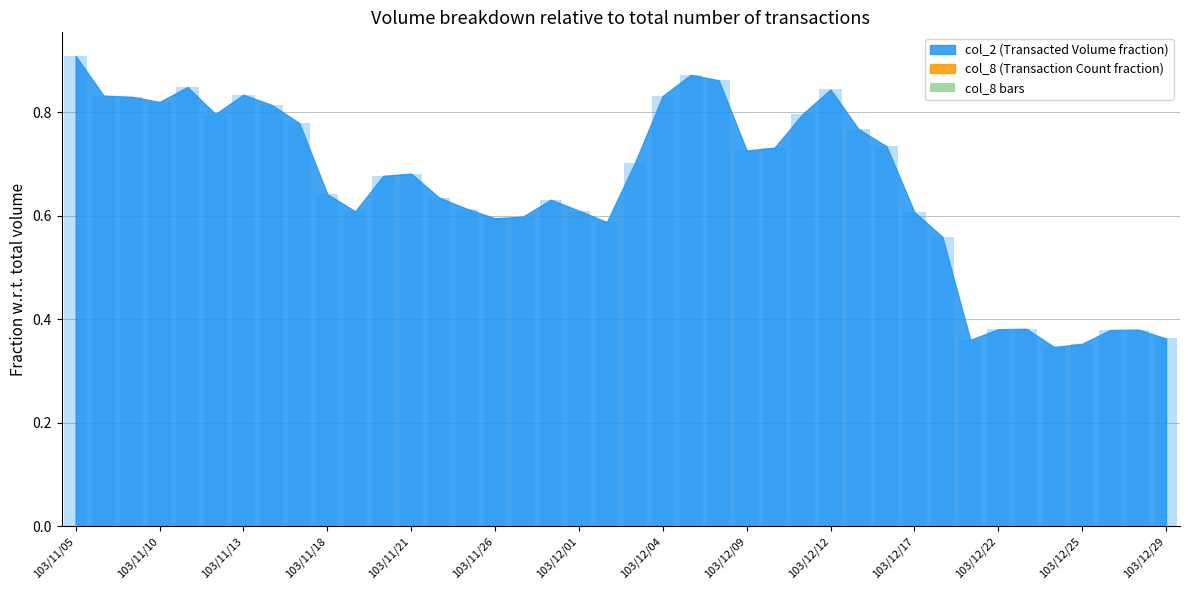

What position from the right is 37?

3